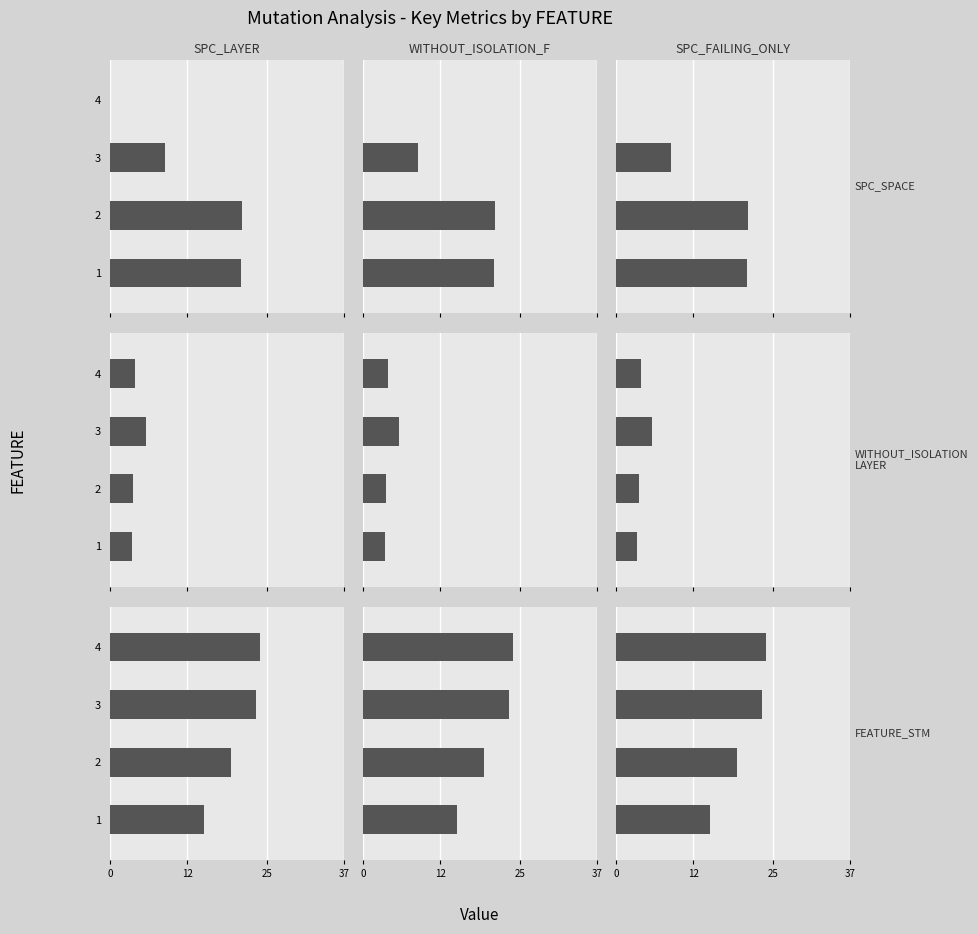

Which series has the largest range (max minus min)?

SPC_SPACE